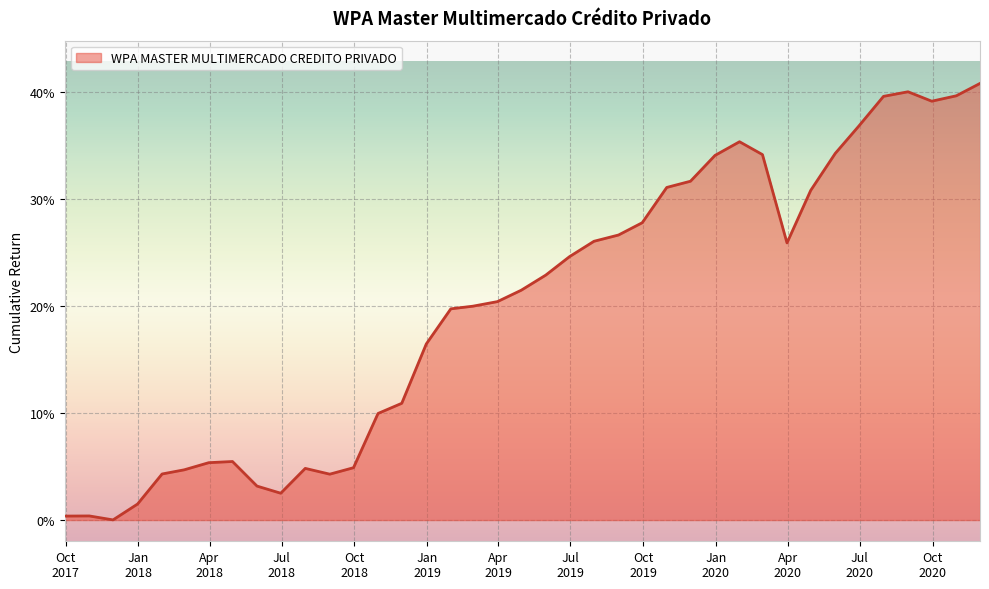

What is the value of the 39th point from the left?

0.4